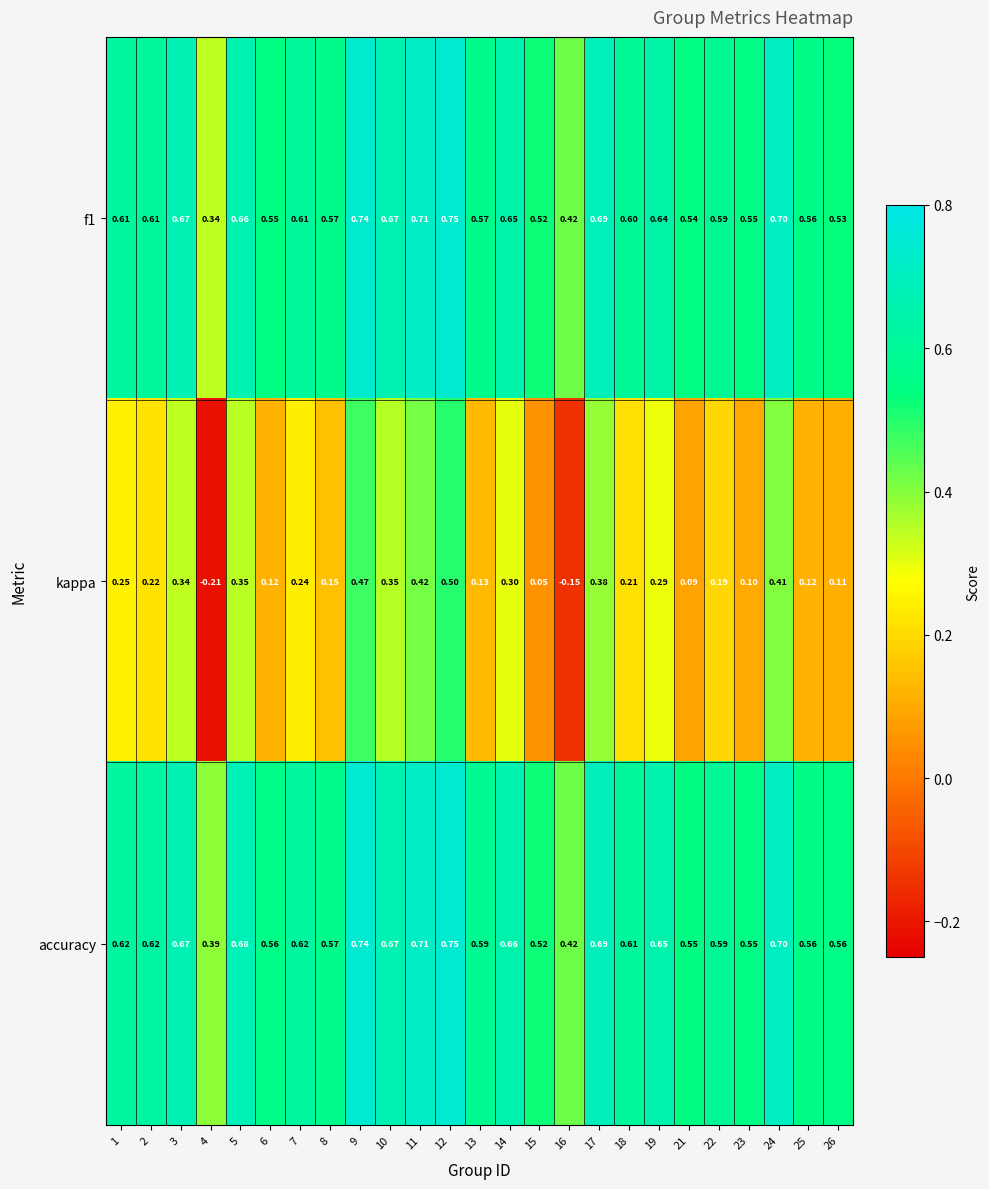

At how many categories does at least one series exceed 0?

25